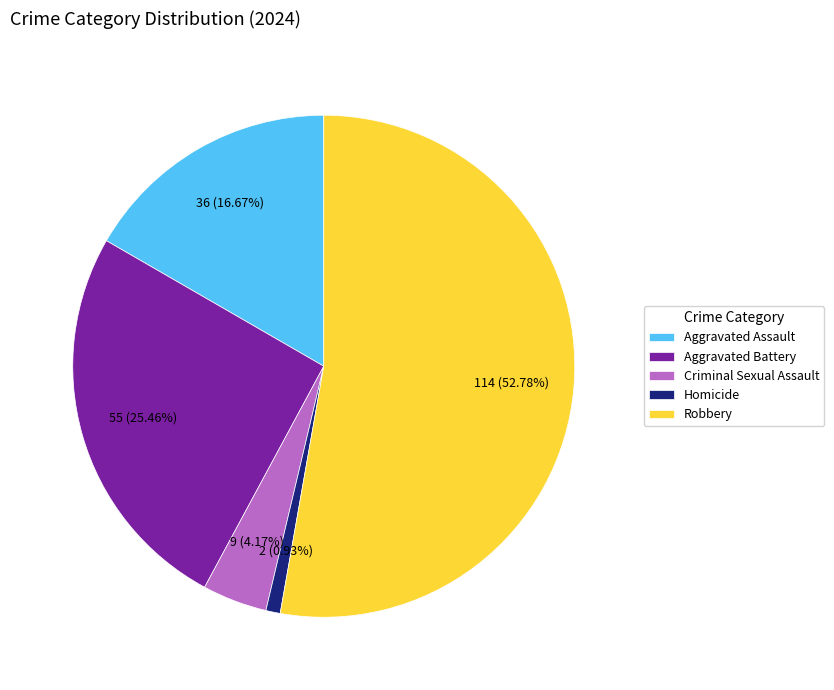

Do Homicide and Criminal Sexual Assault together represent more than half of the pie?

No